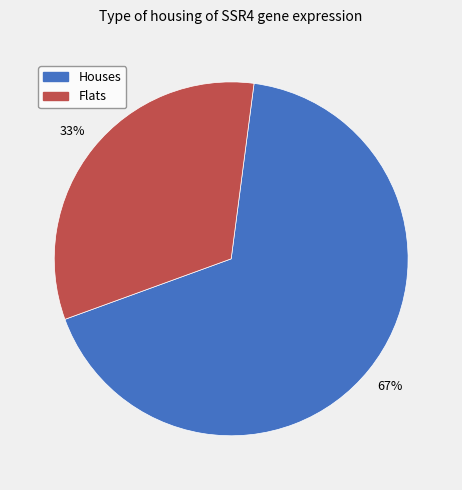

To the nearest percent, what is the average slice percentage?

50%